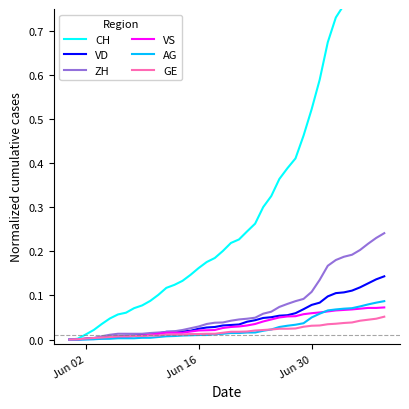

True or false: VS has more than 0 interior local peaks.

False